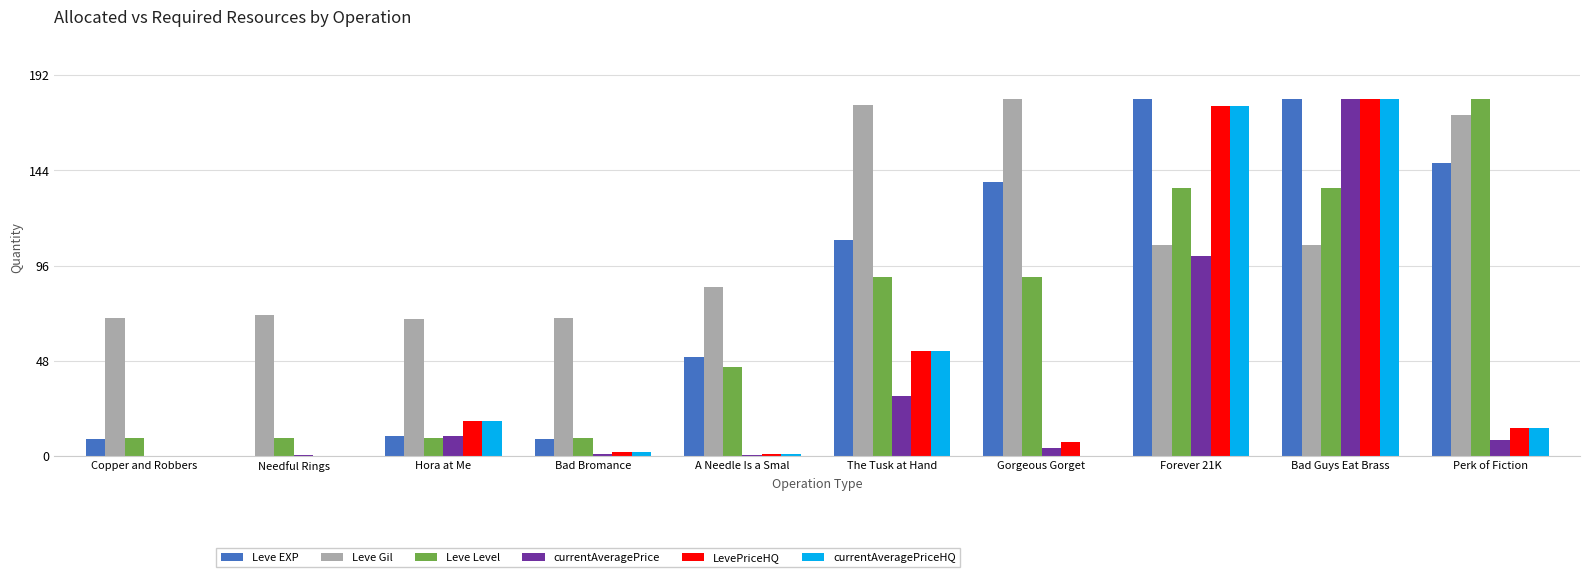

Between Hora at Me and The Tusk at Hand, which series saw the biggest shift?

Leve Gil